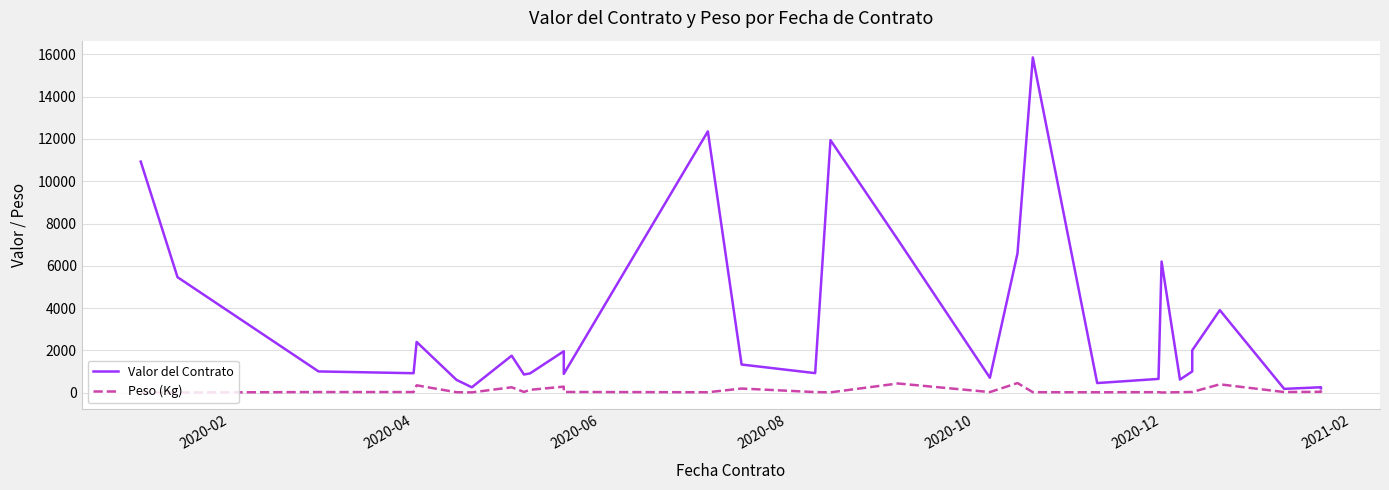

What is the value of the Peso (Kg) point at the 6th from the left?

16.0